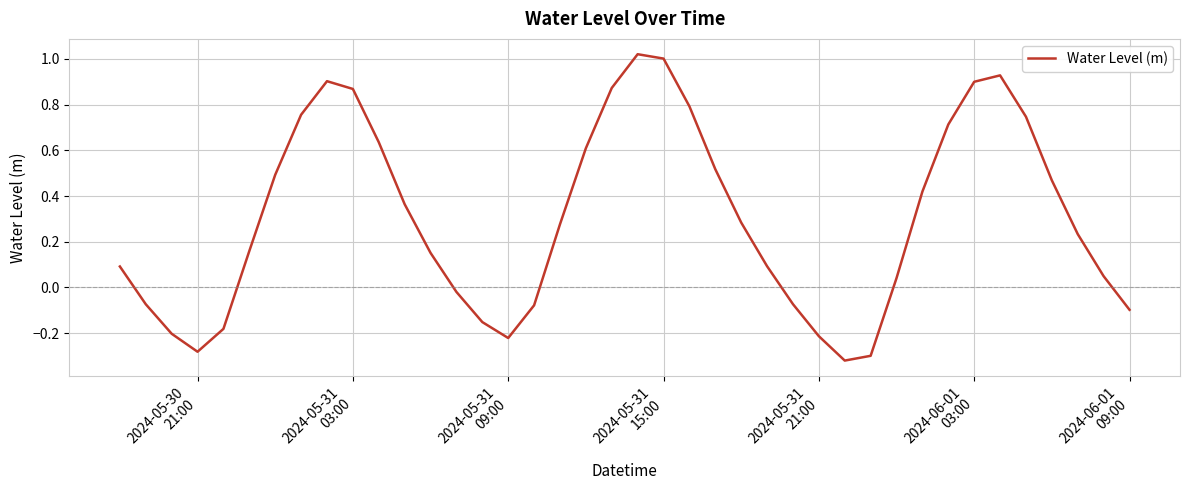

What is the difference between the maximum and minimum values?

1.3